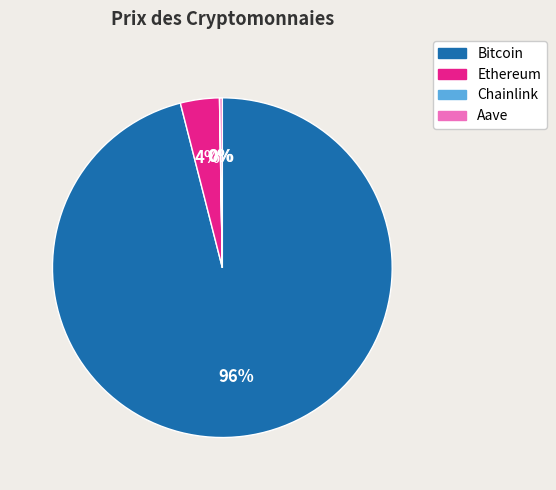

To the nearest percent, what percentage of the pie is Bitcoin?

96%